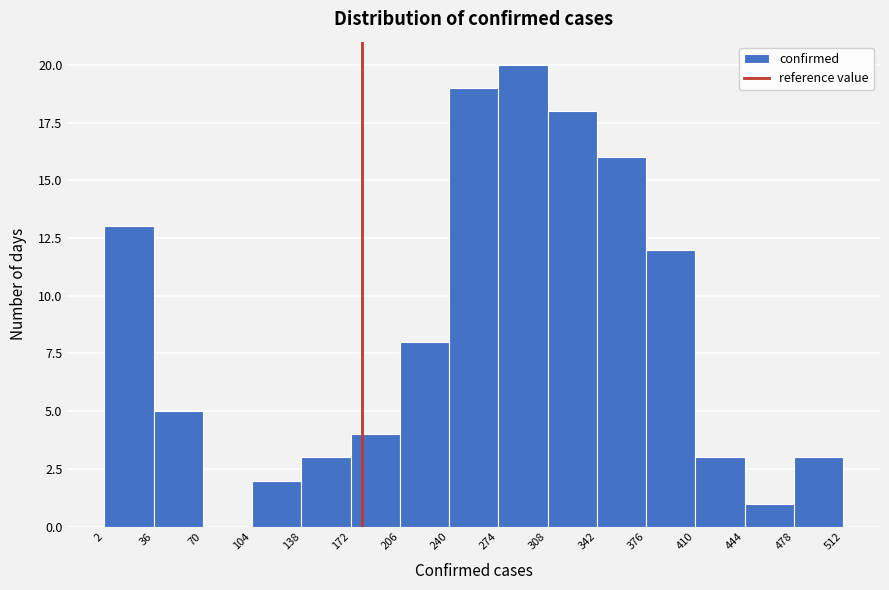

Reading left to right, list every bar in this chart as the range it spans on the x-axis followed by its height. The values are not printed on the chart, so give them approximately, as read against the axis.

2 to 36: 13
36 to 70: 5
70 to 104: 0
104 to 138: 2
138 to 172: 3
172 to 206: 4
206 to 240: 8
240 to 274: 19
274 to 308: 20
308 to 342: 18
342 to 376: 16
376 to 410: 12
410 to 444: 3
444 to 478: 1
478 to 512: 3